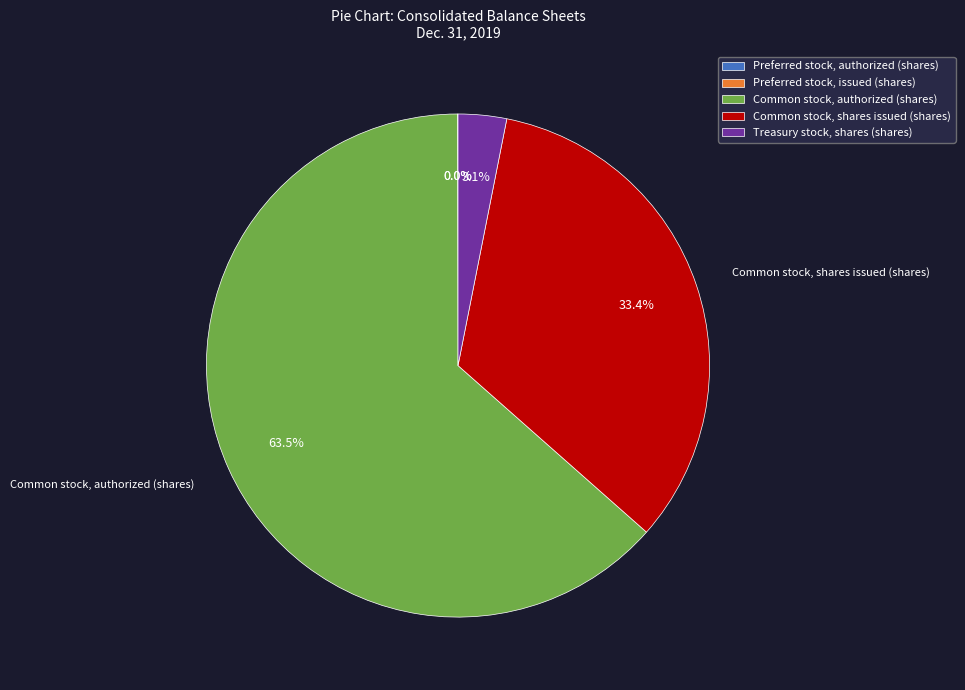

What is the total percentage of Common stock, authorized (shares) and Treasury stock, shares (shares)?

66.6%